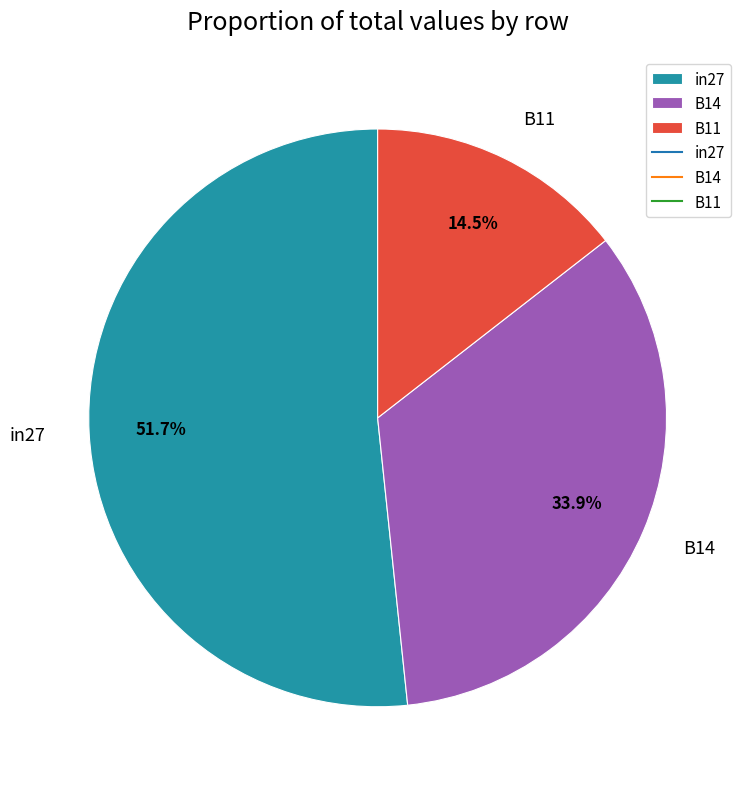

To the nearest percent, what is the combined percentage of in27 and B14?

86%